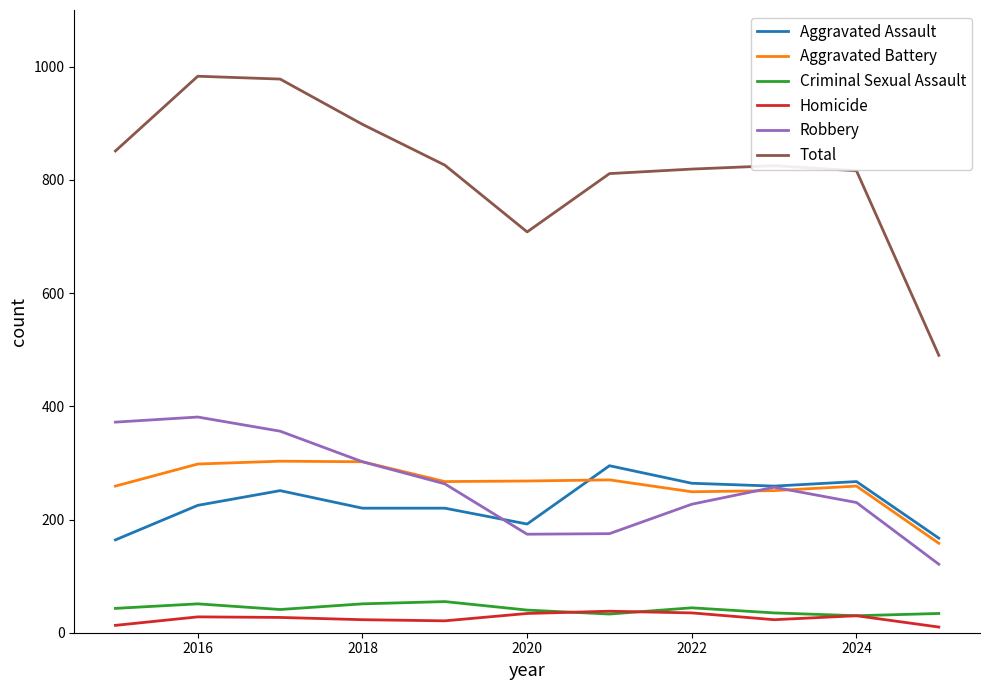

What is the average value of the Criminal Sexual Assault series?

42